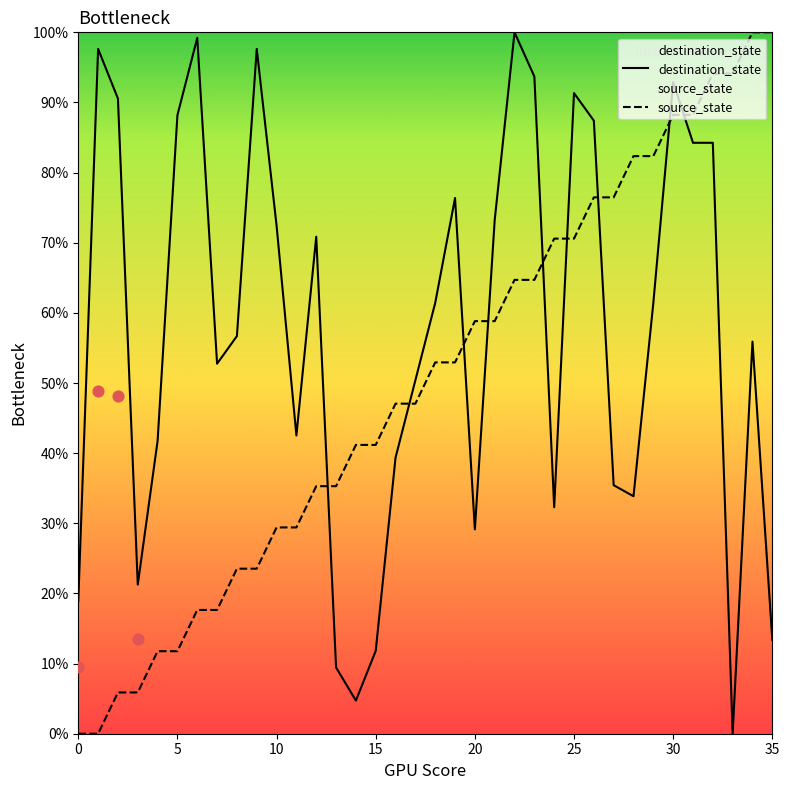

At which category is the sum across all series the highest?

30